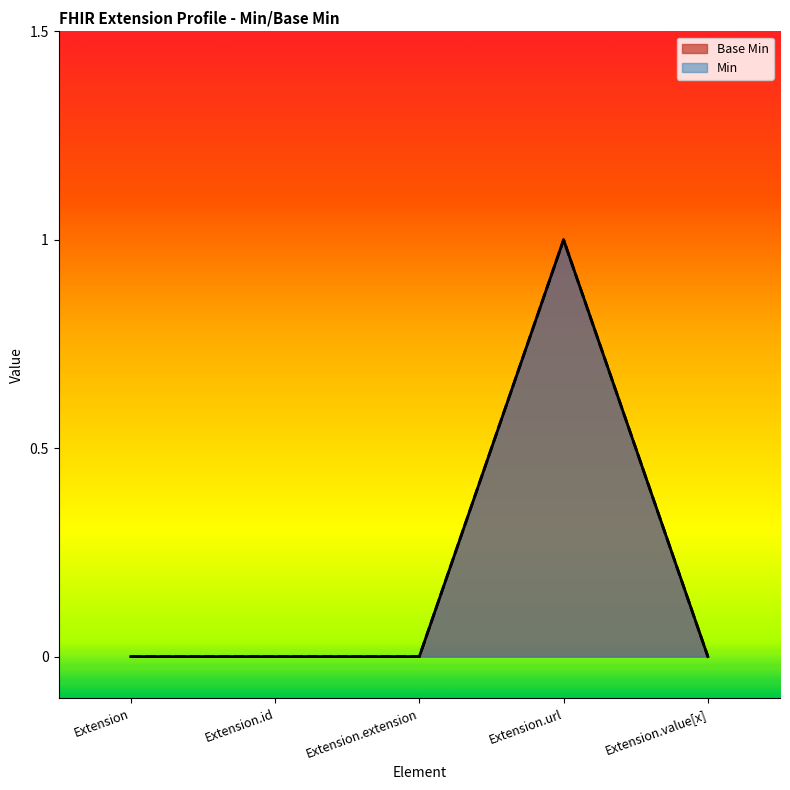

At which label is the value closest to 0?

Extension